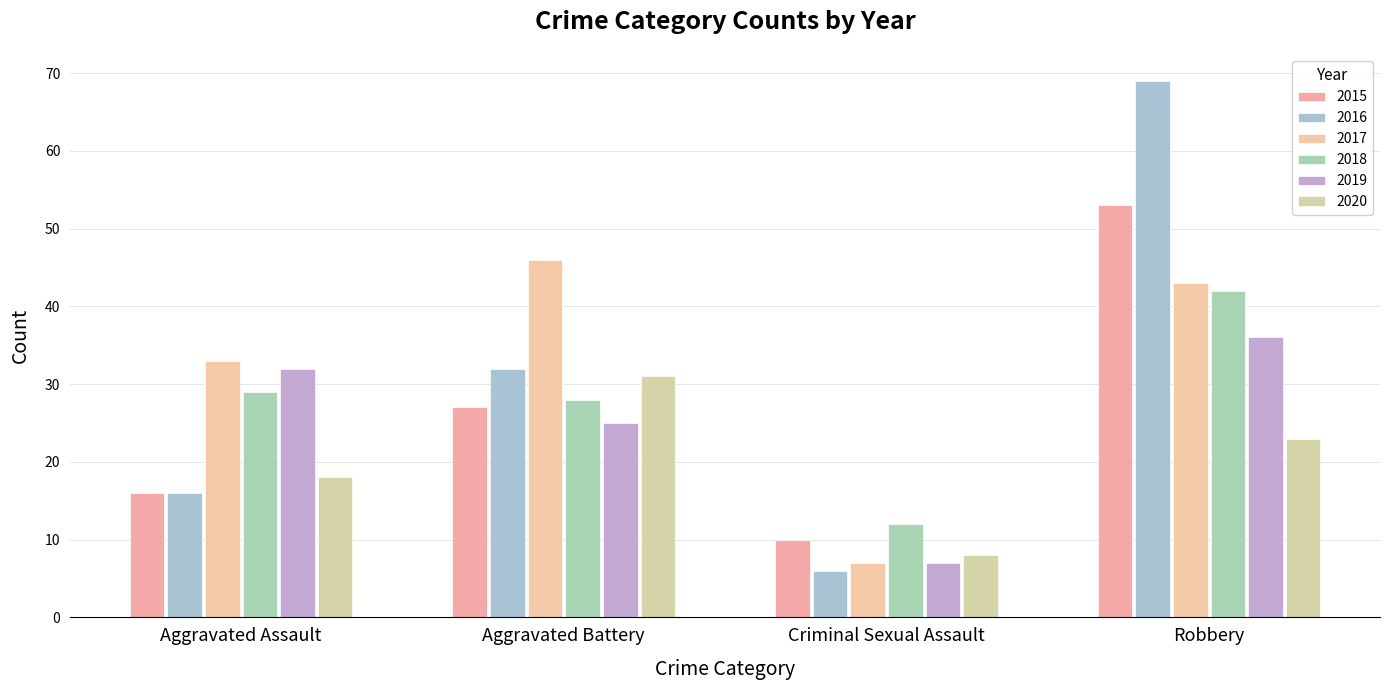

What is the label of the 2nd bar from the left?

Aggravated Battery